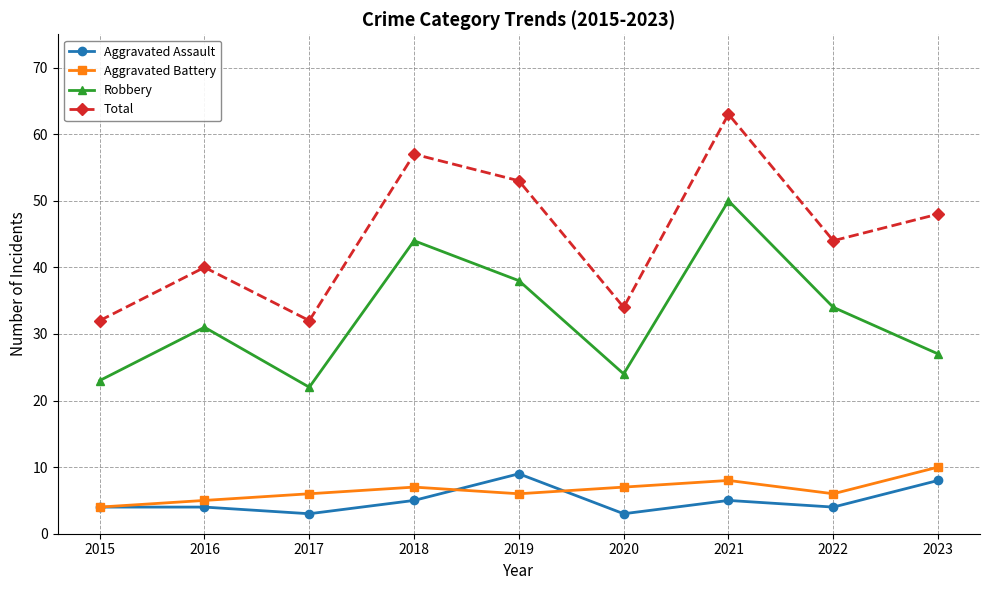

True or false: Robbery has more than 2 interior local peaks.

True